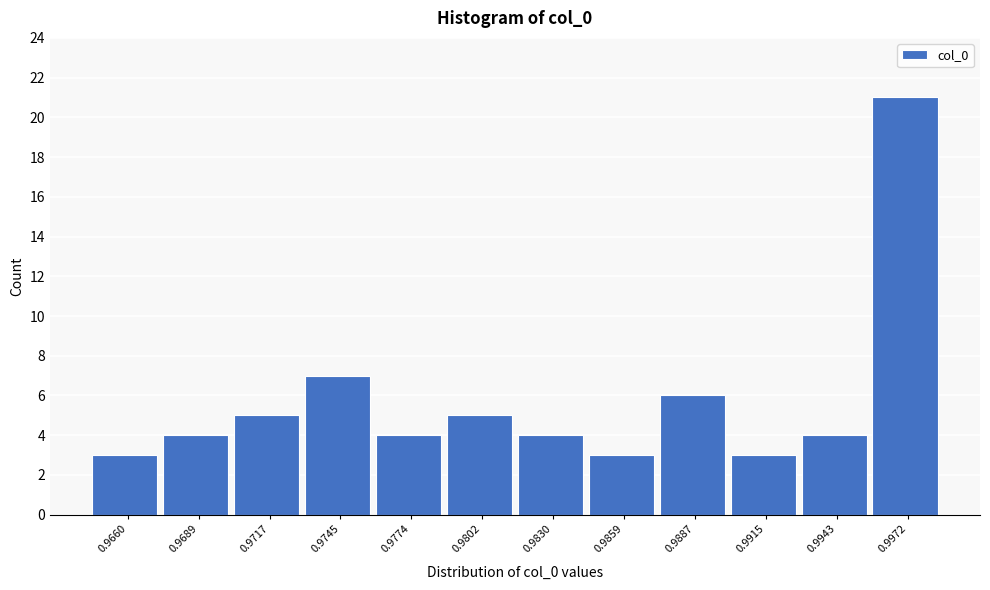

Reading left to right, transcribe all the data shown in this chart.

0.9660=3	0.9689=4	0.9717=5	0.9745=7	0.9774=4	0.9802=5	0.9830=4	0.9859=3	0.9887=6	0.9915=3	0.9943=4	0.9972=21